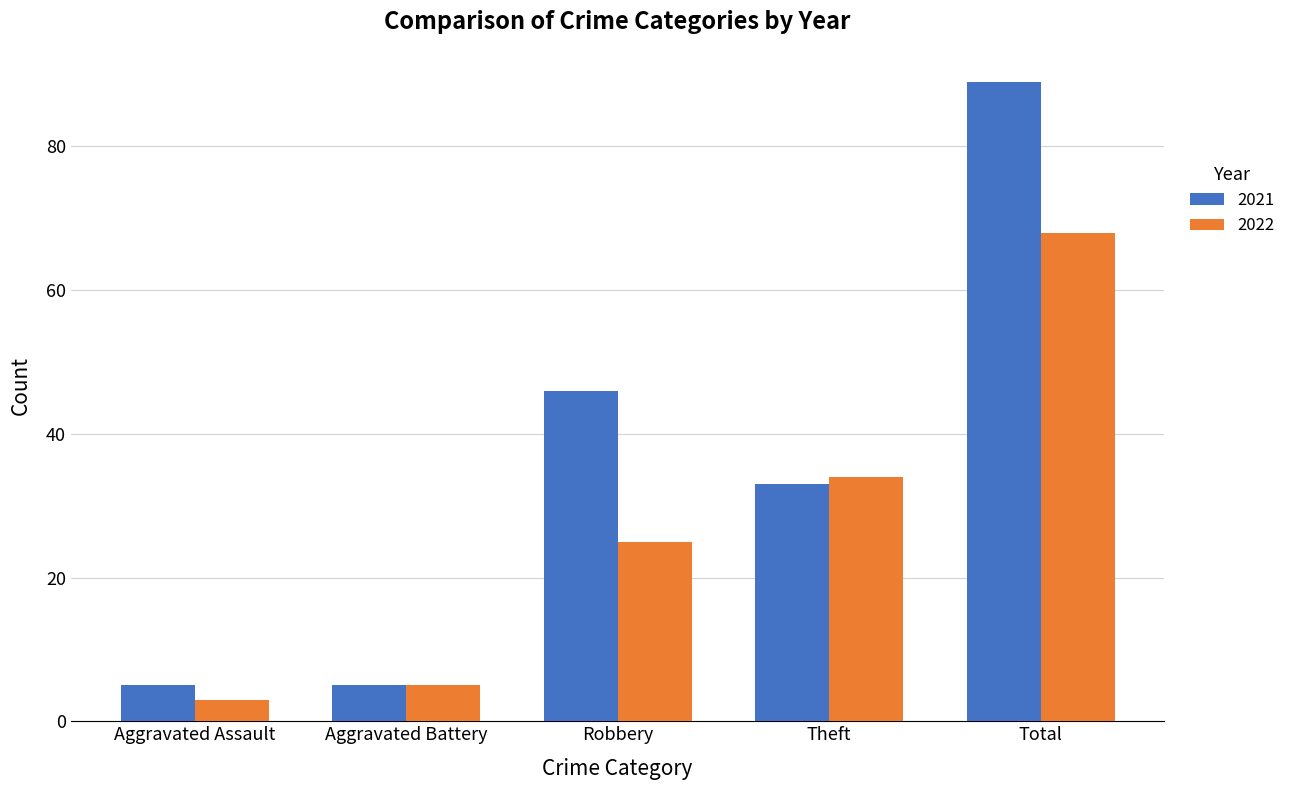

List the series in order of their overall mean, lowest first.

2022, 2021